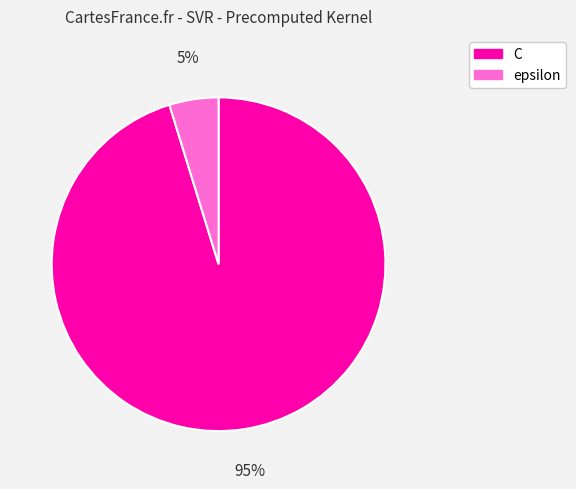

The C slice represents 95% of the pie. True or false?

True